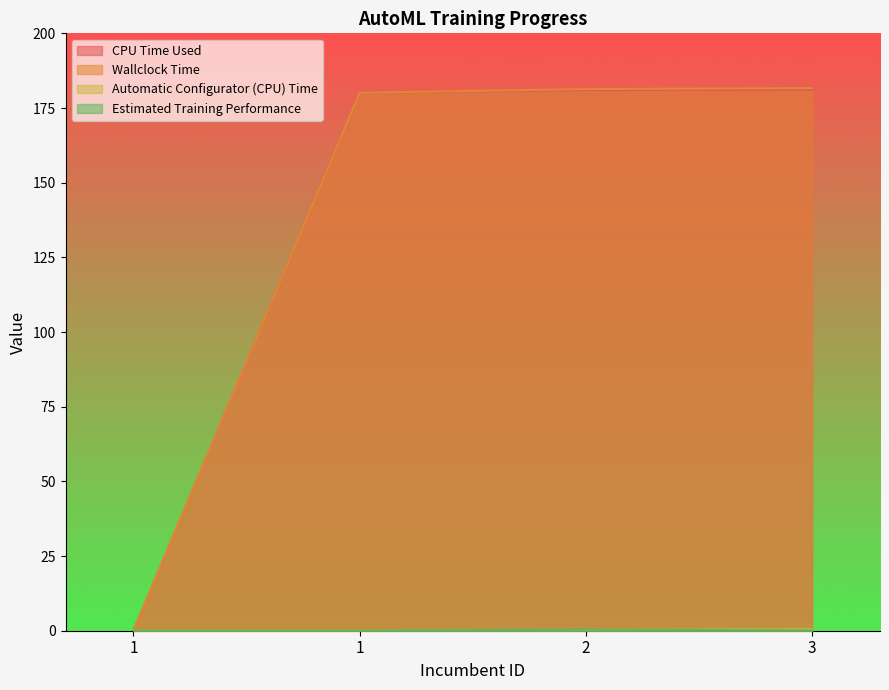

Which has a higher value, 1 or 3?

3